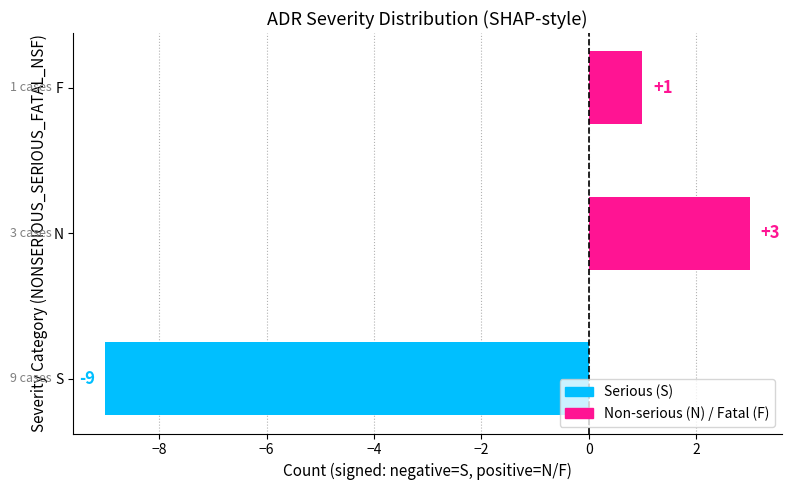

Count the values in the range -9 to 3.

3